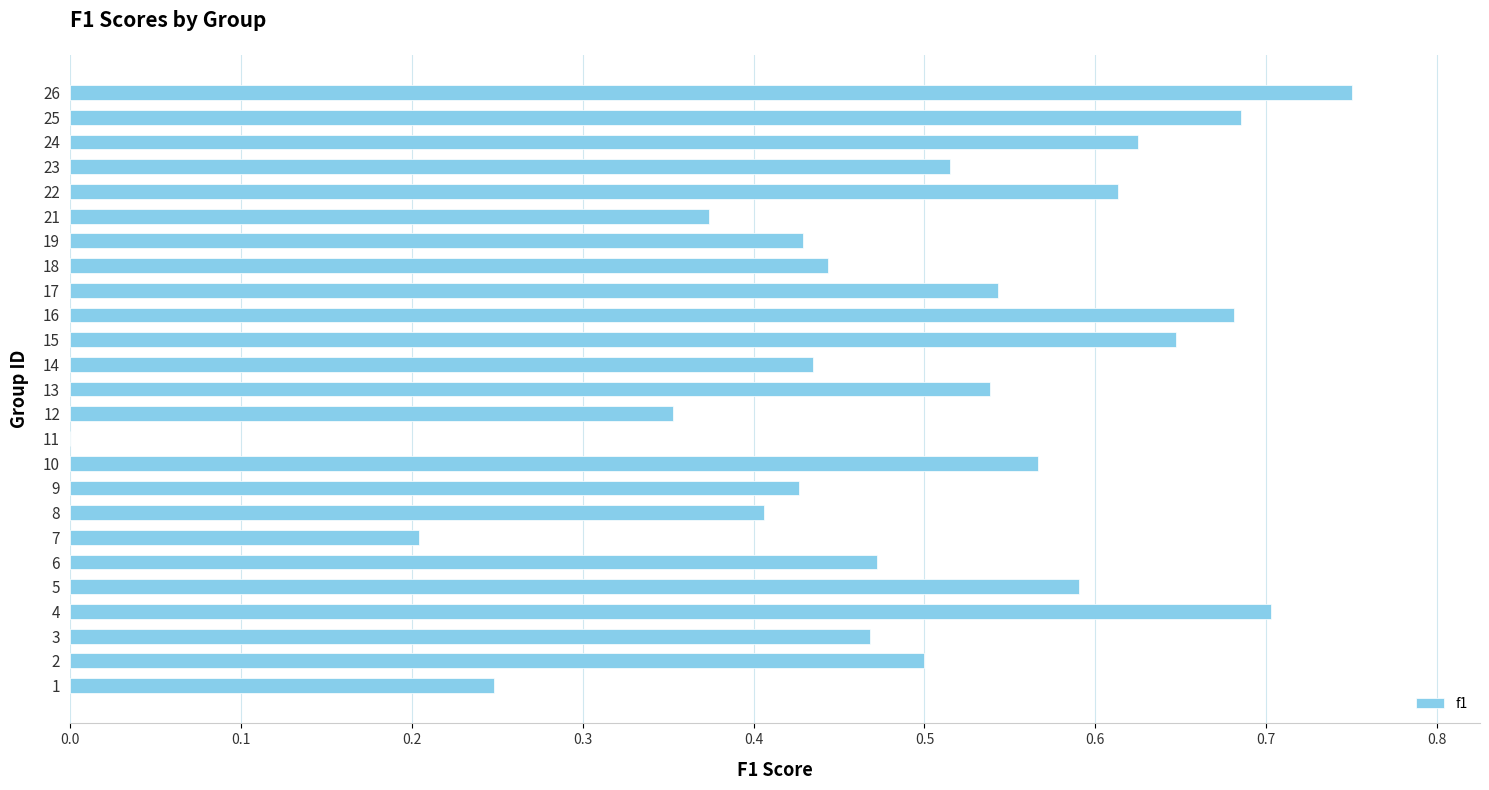

How many values exceed 0?

24